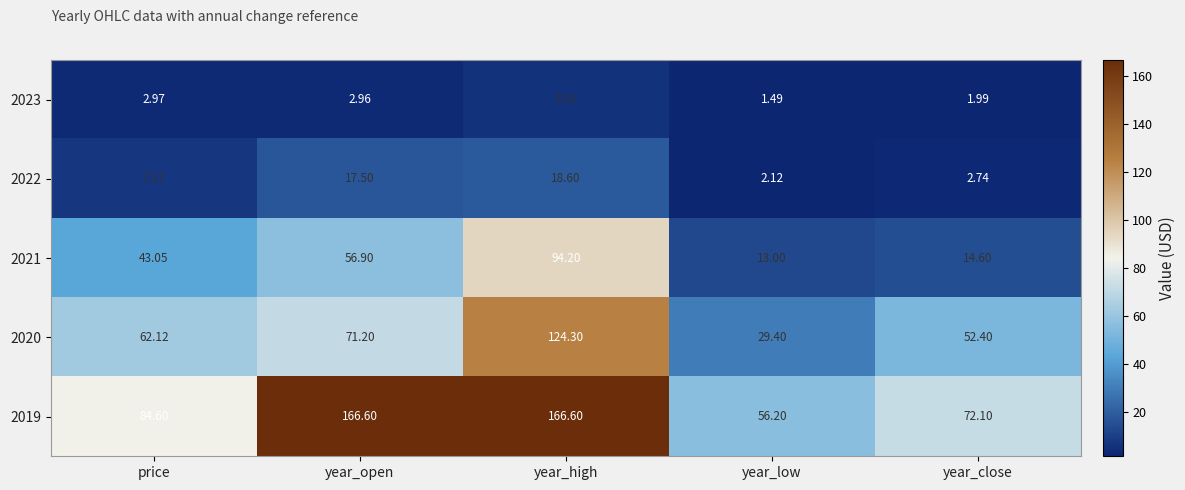

Where does the 2022 series first go above 7?

price